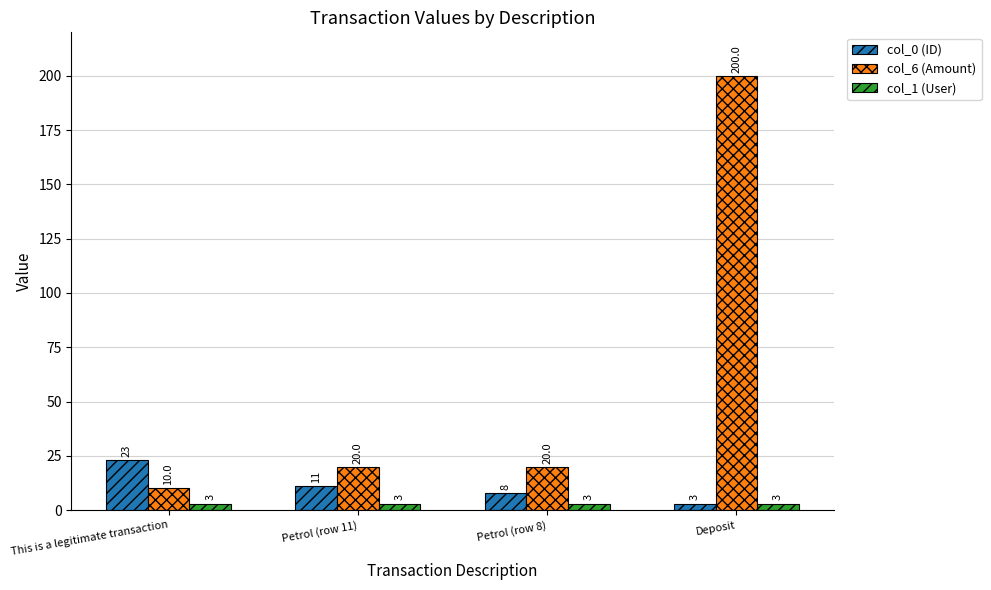

At how many categories does at least one series exceed 171?

1